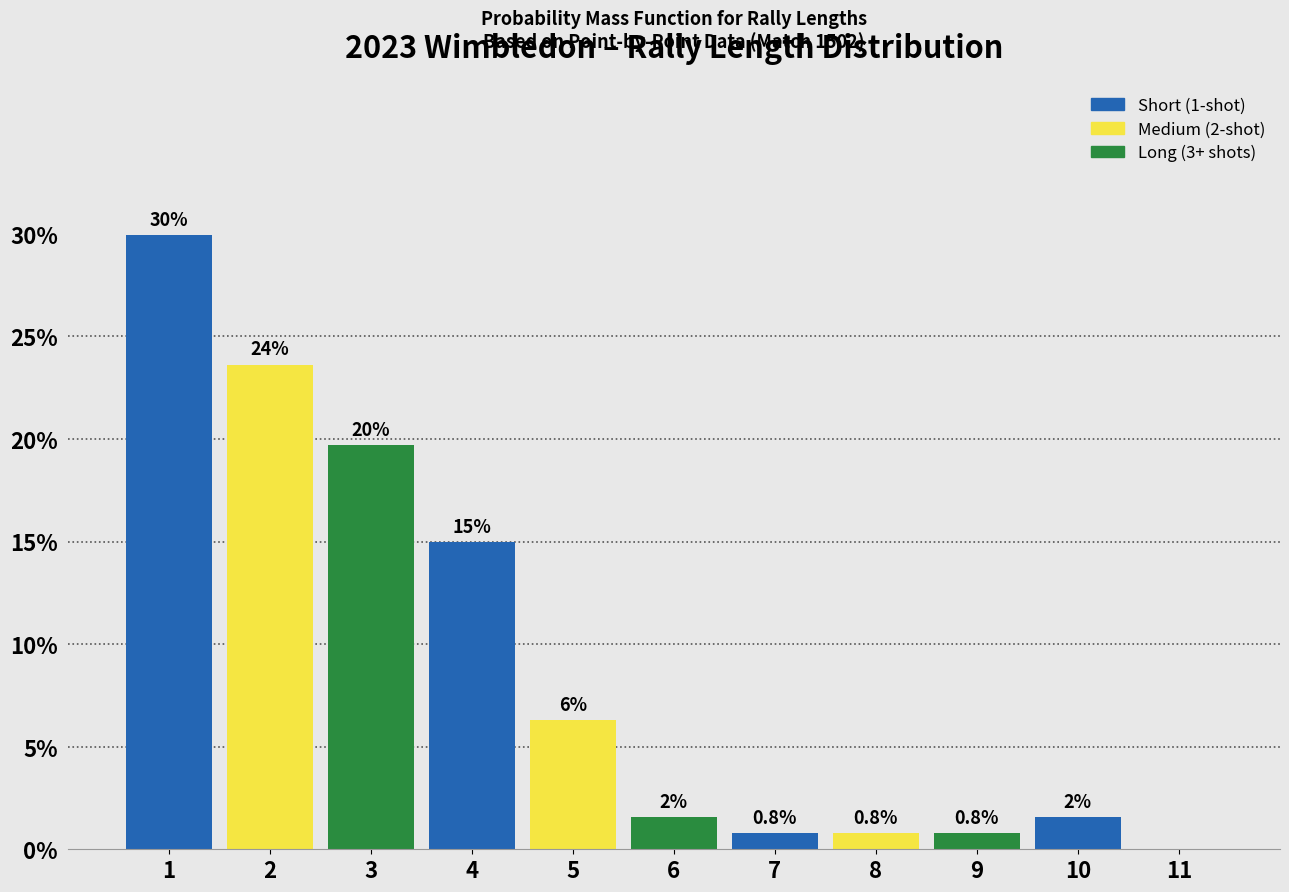

Which range on the x-axis has the tallest bar?

0.5 to 1.5